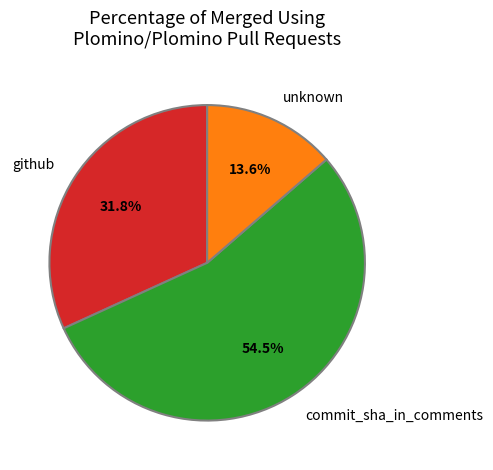

Count the number of slices in the pie.

3